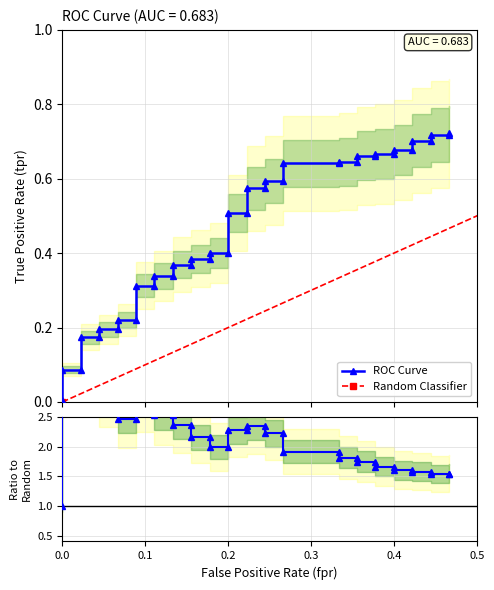

True or false: the data shows 0.6 at 26.

True